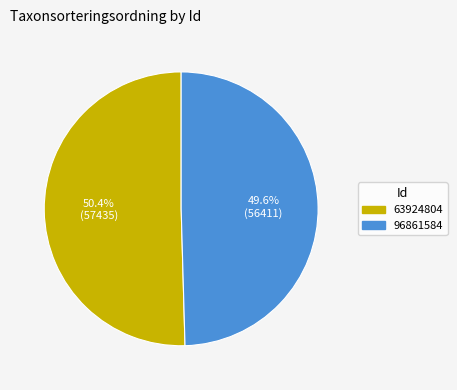

To the nearest percent, what portion does 63924804 represent?

50%